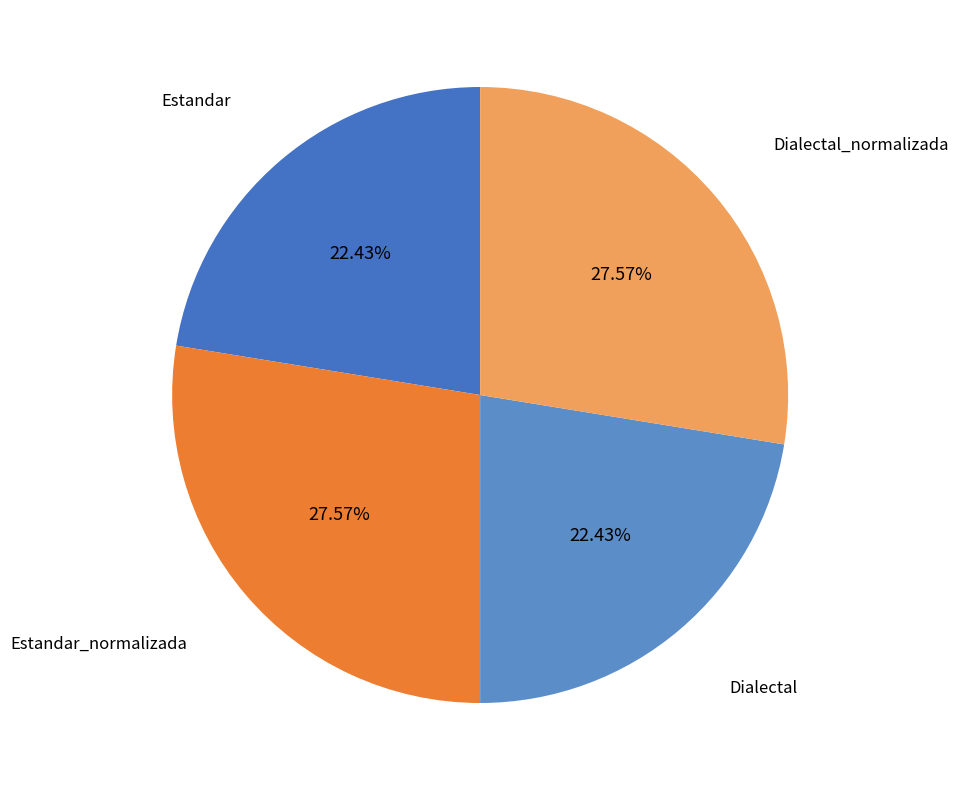

To the nearest percent, what is the difference between the largest and smallest slice percentages?

5%